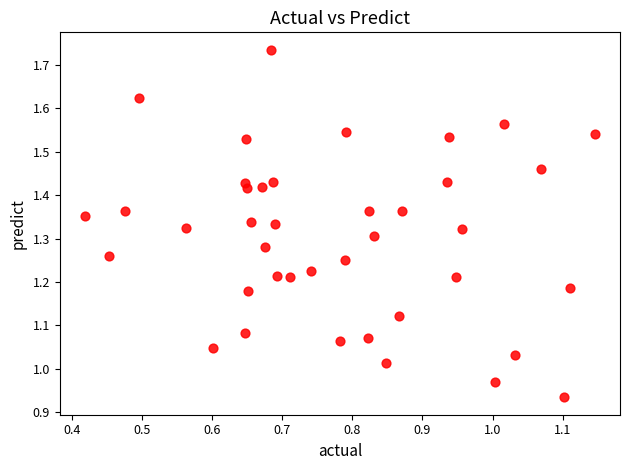

What is the range of X values (max minus min)?

0.7